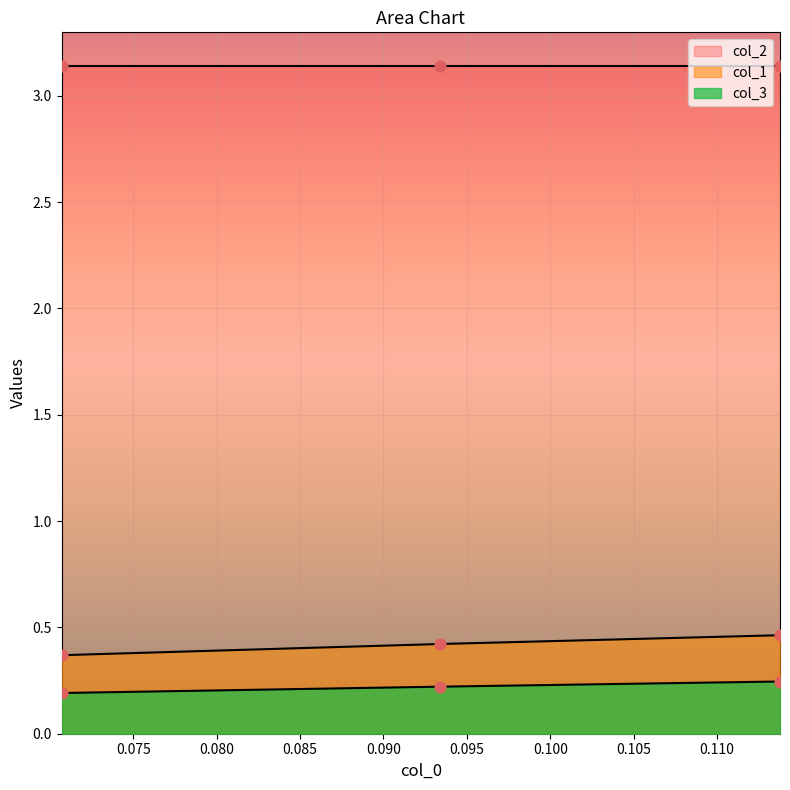

Which series reaches the maximum Y coordinate?

col_1